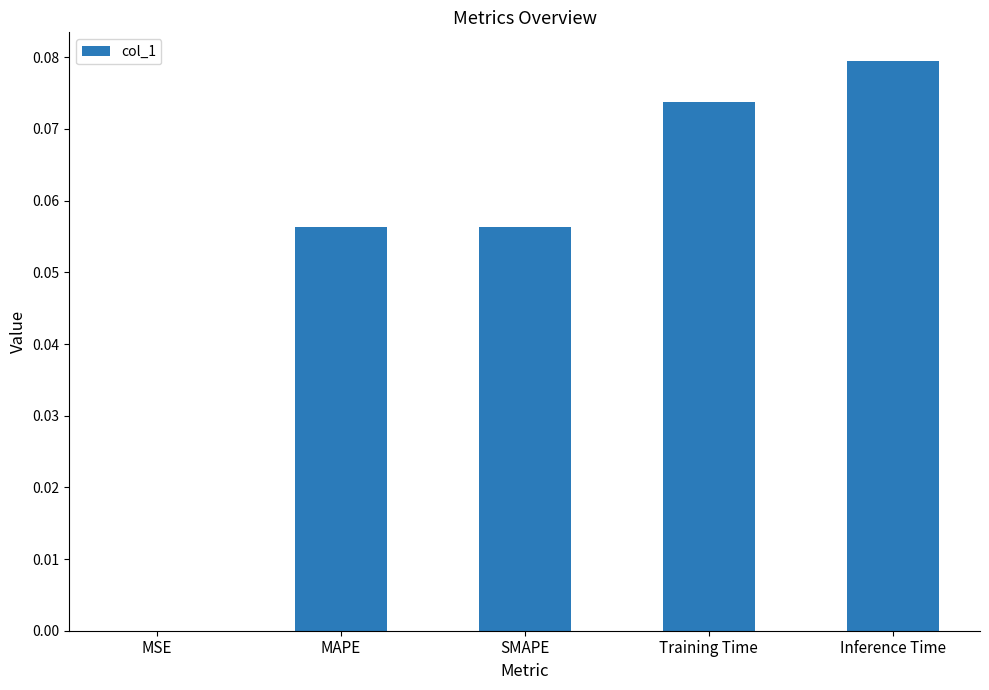

At which category does the chart reach its peak across all series?

Inference Time